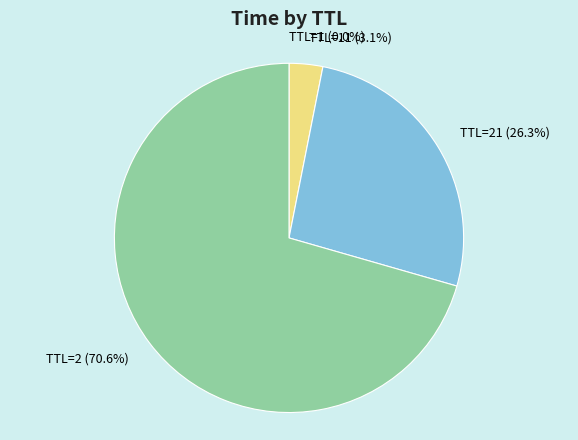

What percentage is NOT represented by TTL=2?

29.4%